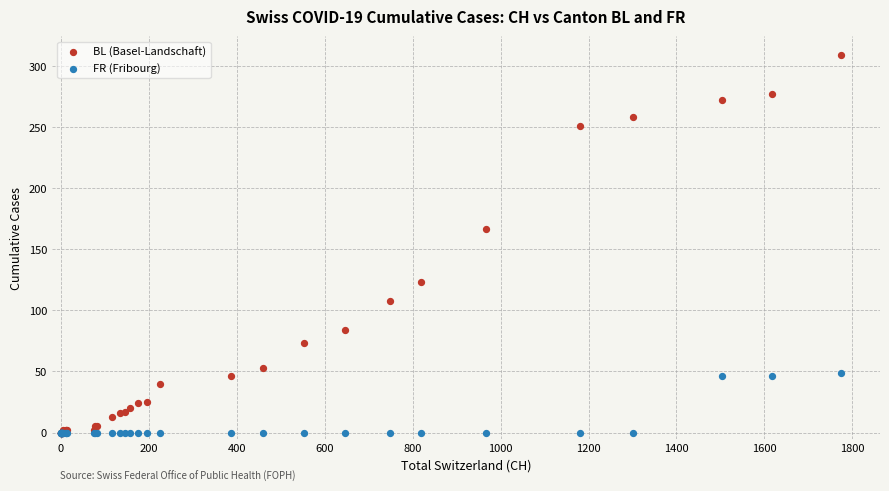

What are all the series names shown in the legend?

BL (Basel-Landschaft), FR (Fribourg)